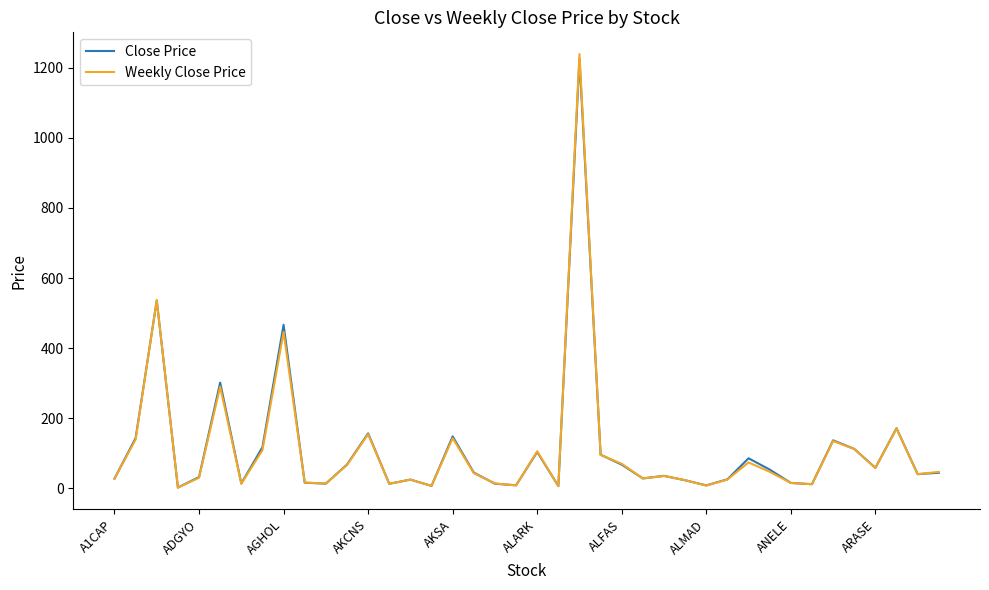

What is the maximum value for Weekly Close Price?

1239.0